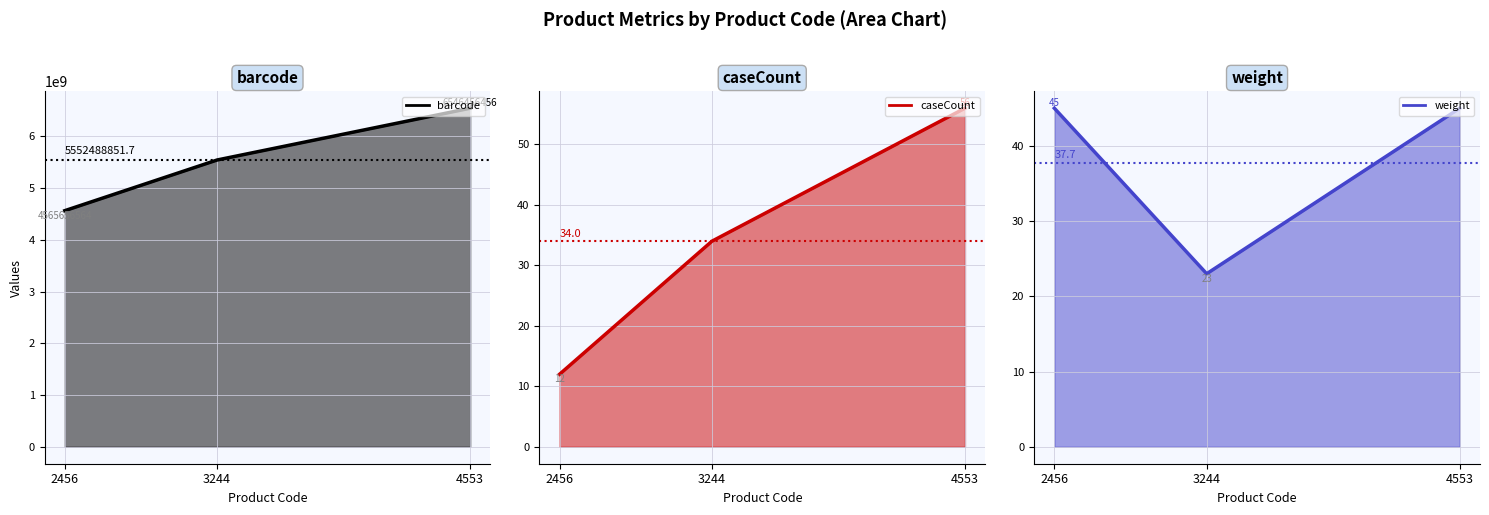

At how many categories does at least one series exceed 54642886?

3